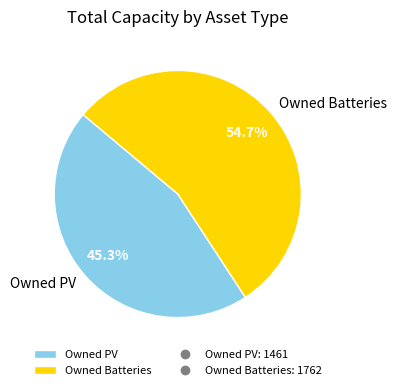

Is it true that Owned PV is 35% of the pie?

False